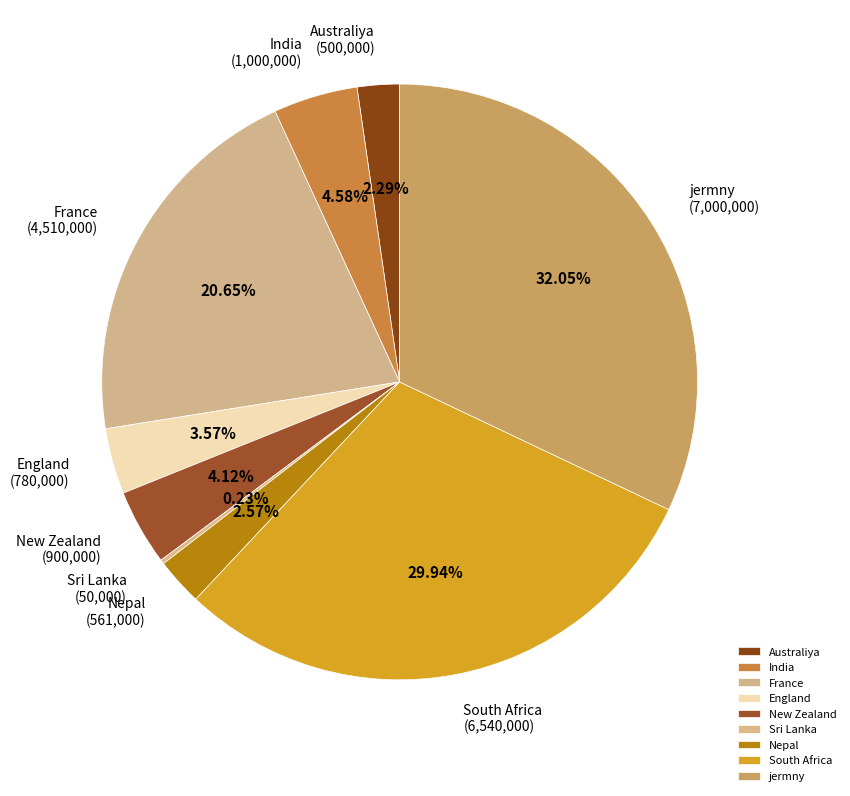

Between Australiya and South Africa, which is larger?

South Africa